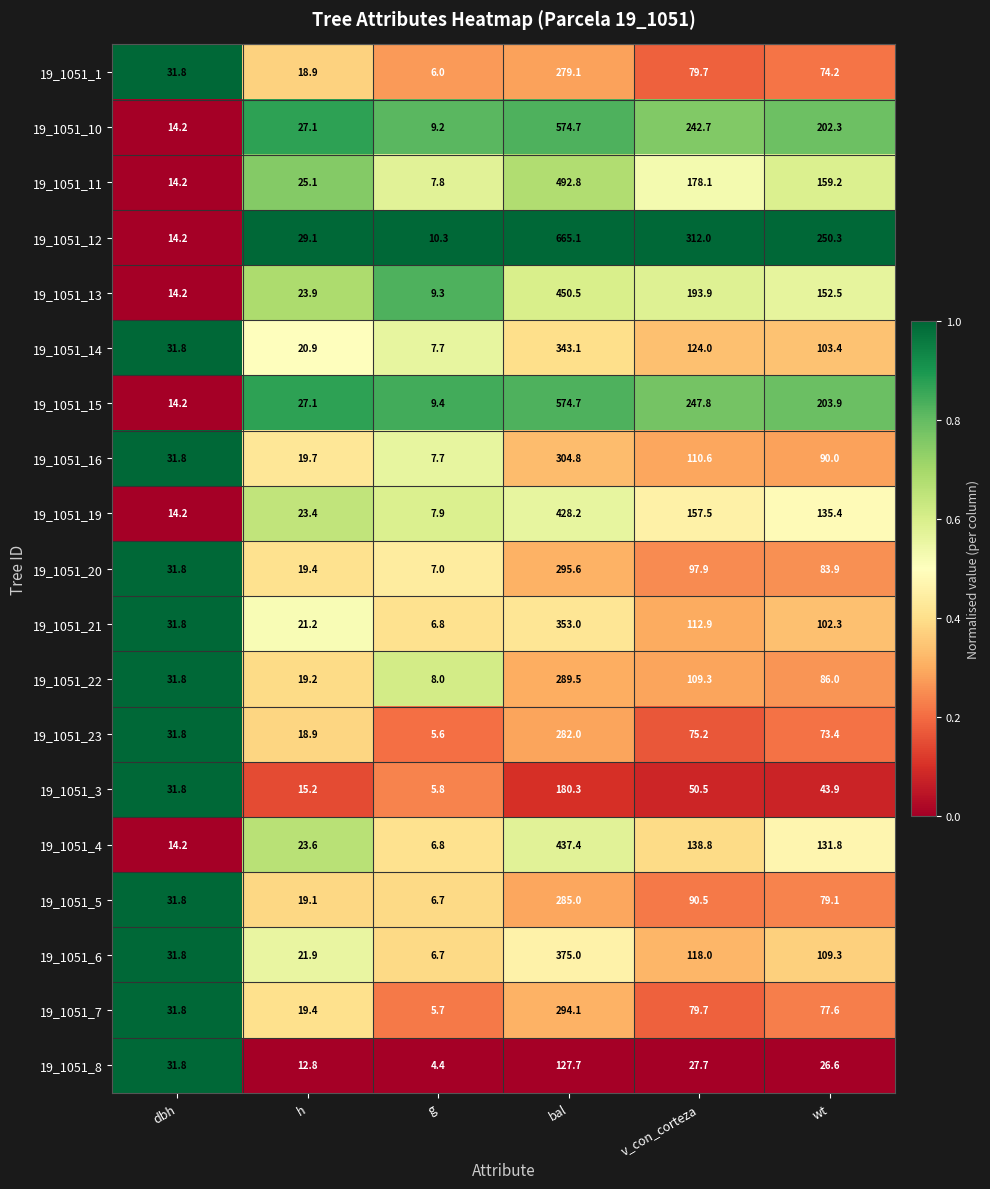

The 19_1051_13 series shows 152.5 at wt. True or false?

True